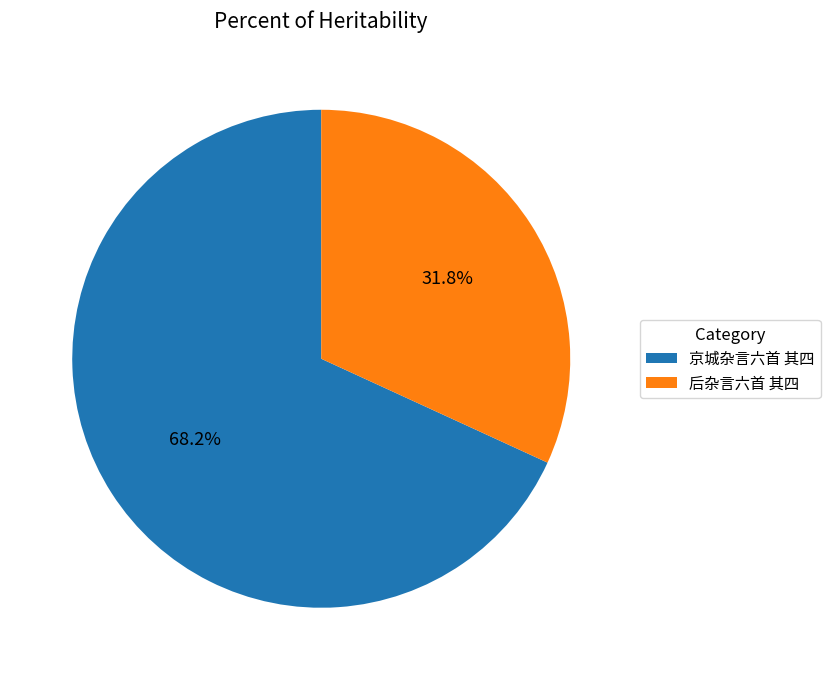

Which category has the smallest portion of the pie?

后杂言六首 其四